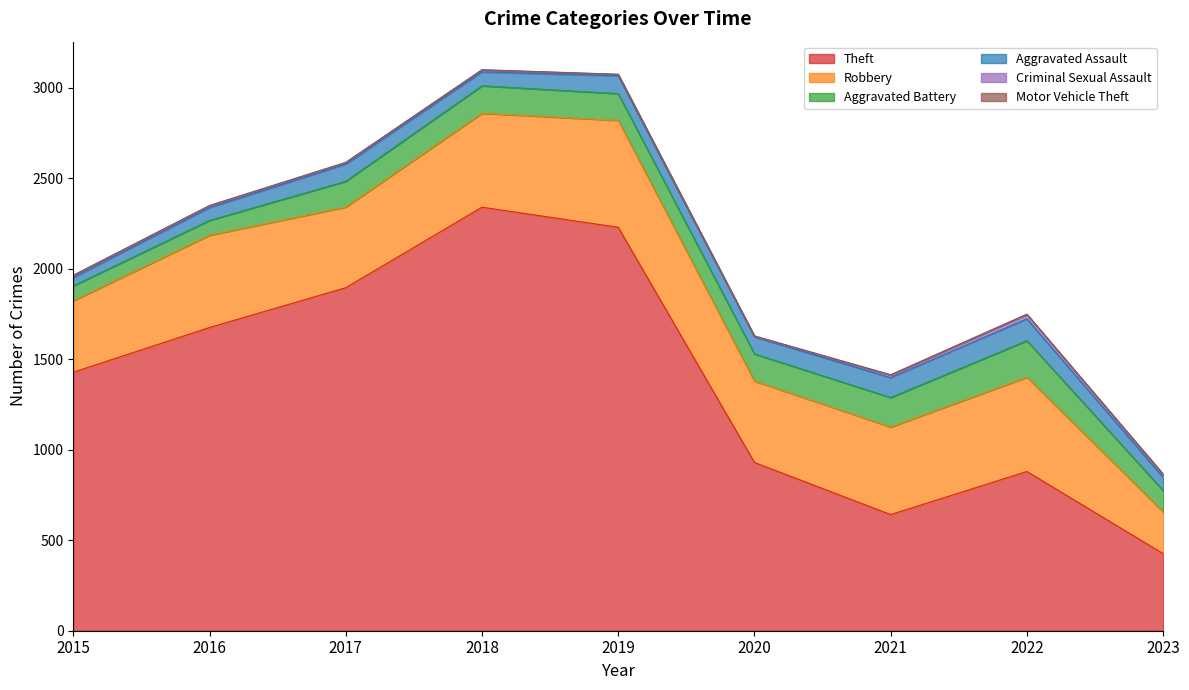

How many interior local peaks does the Theft series have?

2